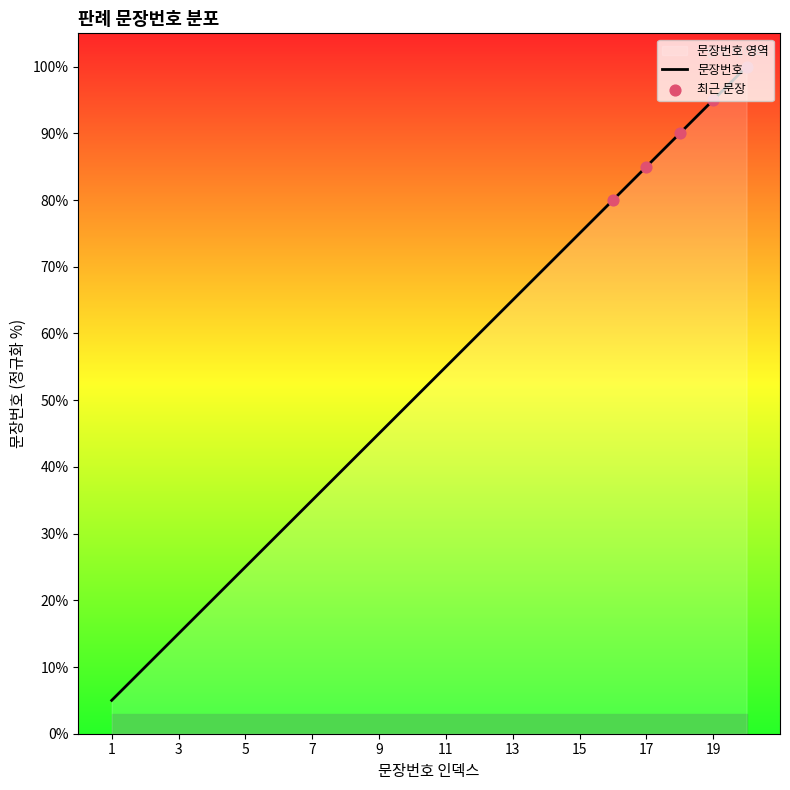

What is the change in value from 10 to 17?

+35.0